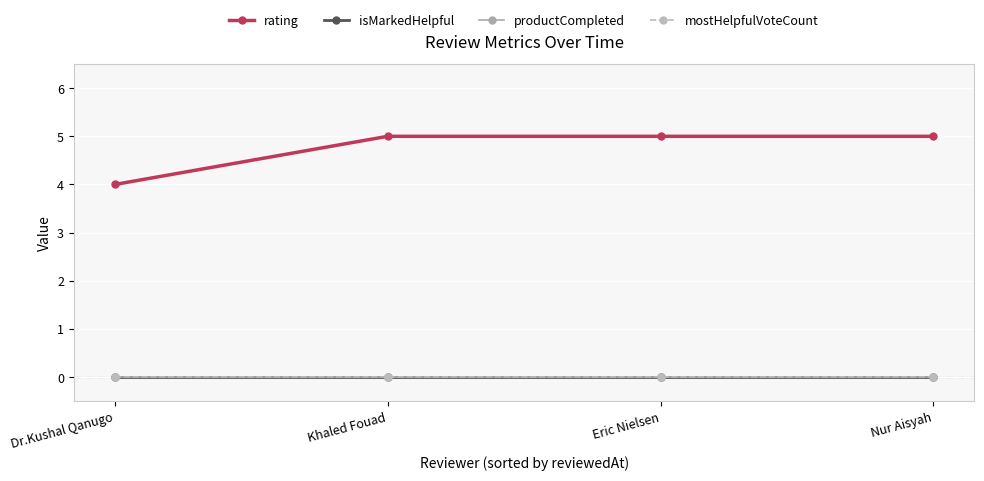

Rank the series by their maximum value, from lowest to highest.

isMarkedHelpful, productCompleted, mostHelpfulVoteCount, rating